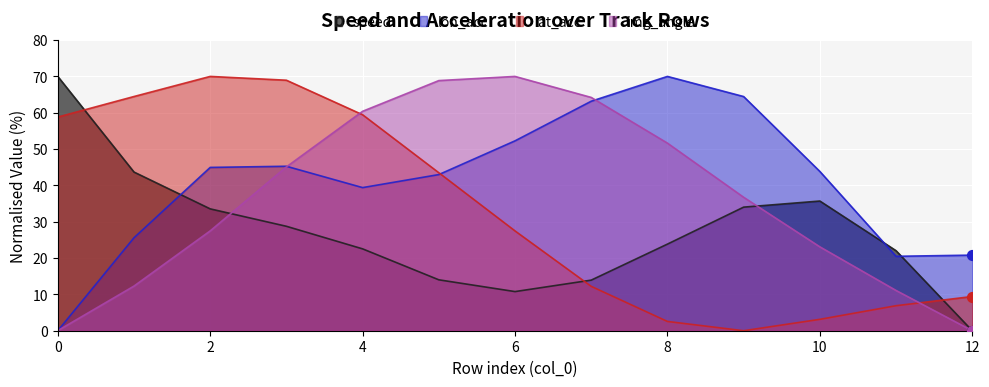

Which series reaches the maximum Y coordinate?

speed